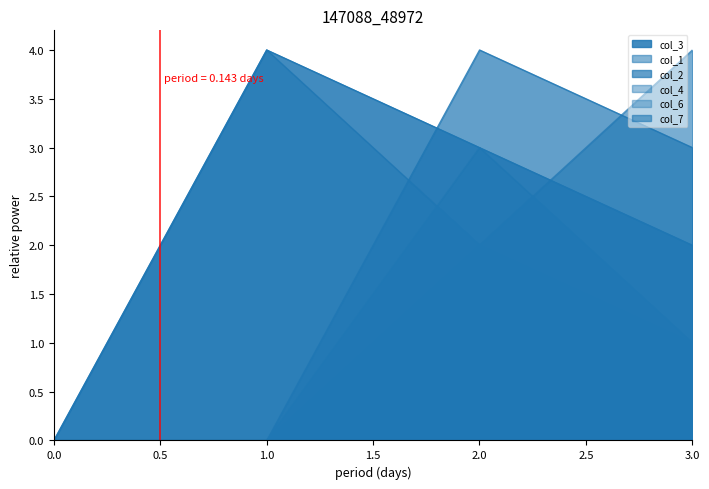

Reading left to right, transcribe all the data shown in this chart.

col_3: 0	4	3	2
col_1: 0	0	3	1
col_2: 0	0	4	3
col_4: 0	0	2	1
col_6: 0	0	2	1
col_7: 0	4	2	4